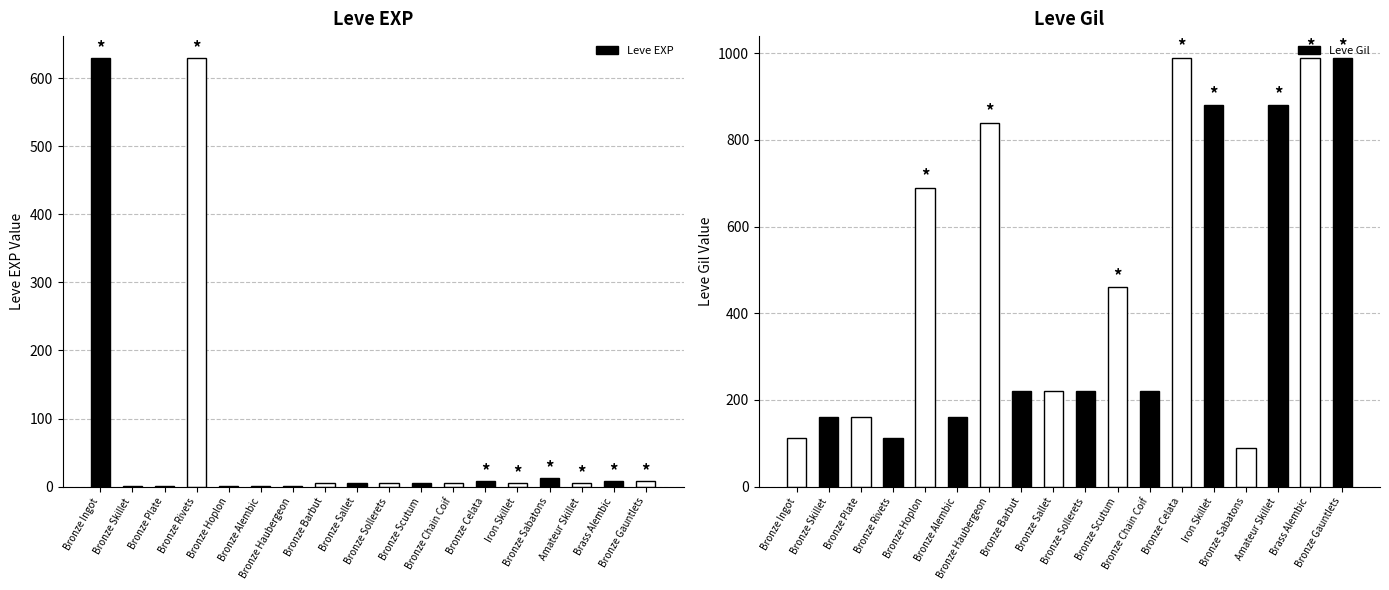

Count the number of data series in this chart.

2